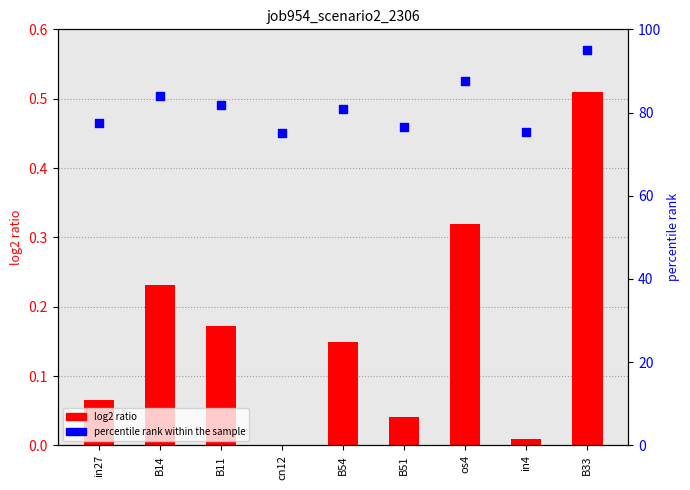

Which series reaches the minimum Y coordinate?

log2 ratio